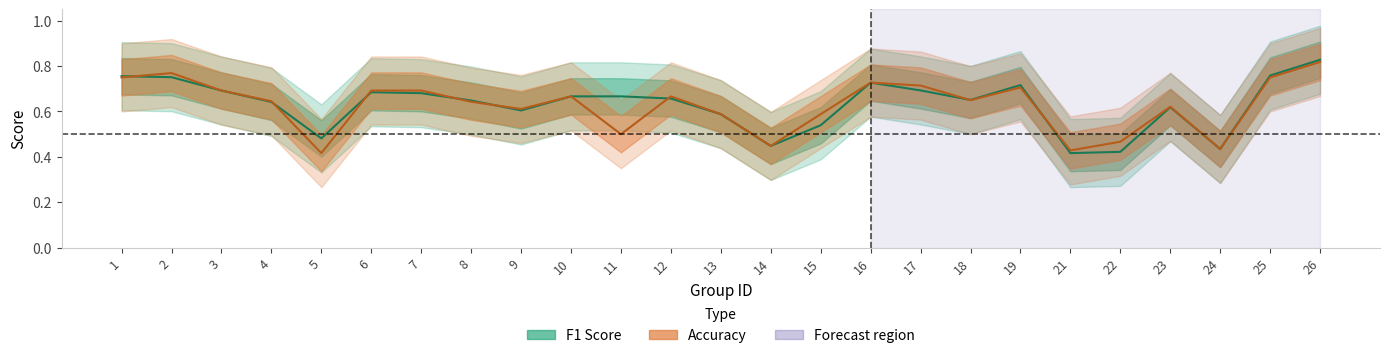

What is the difference between the f1 values at 18 and 2?

0.1